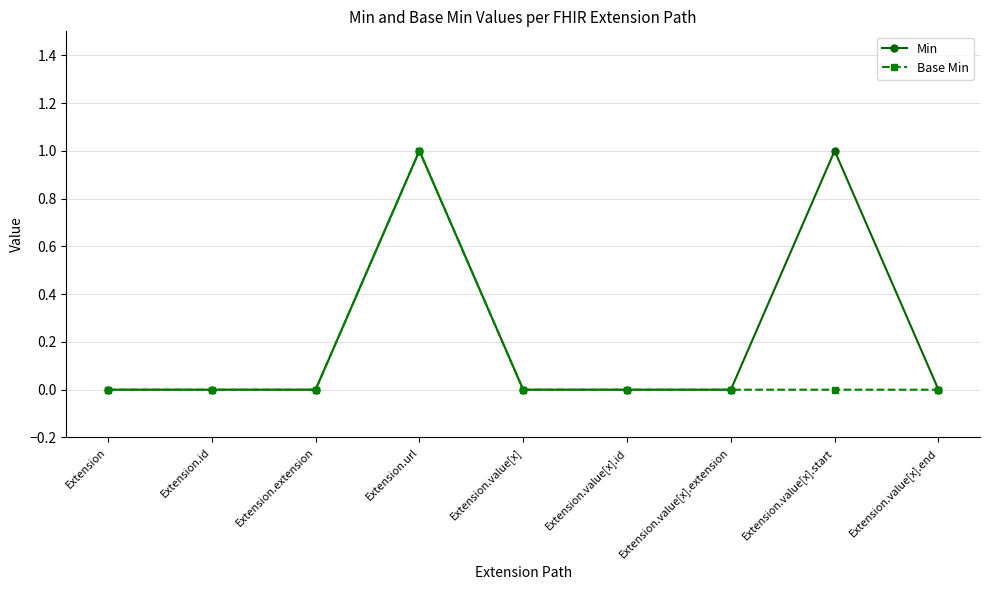

What are all the series names shown in the legend?

Min, Base Min